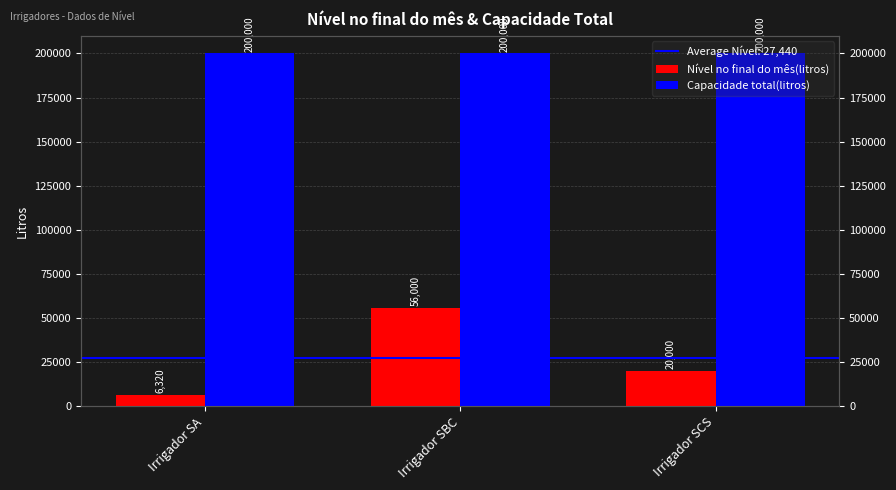

How many bars are there in total?

6